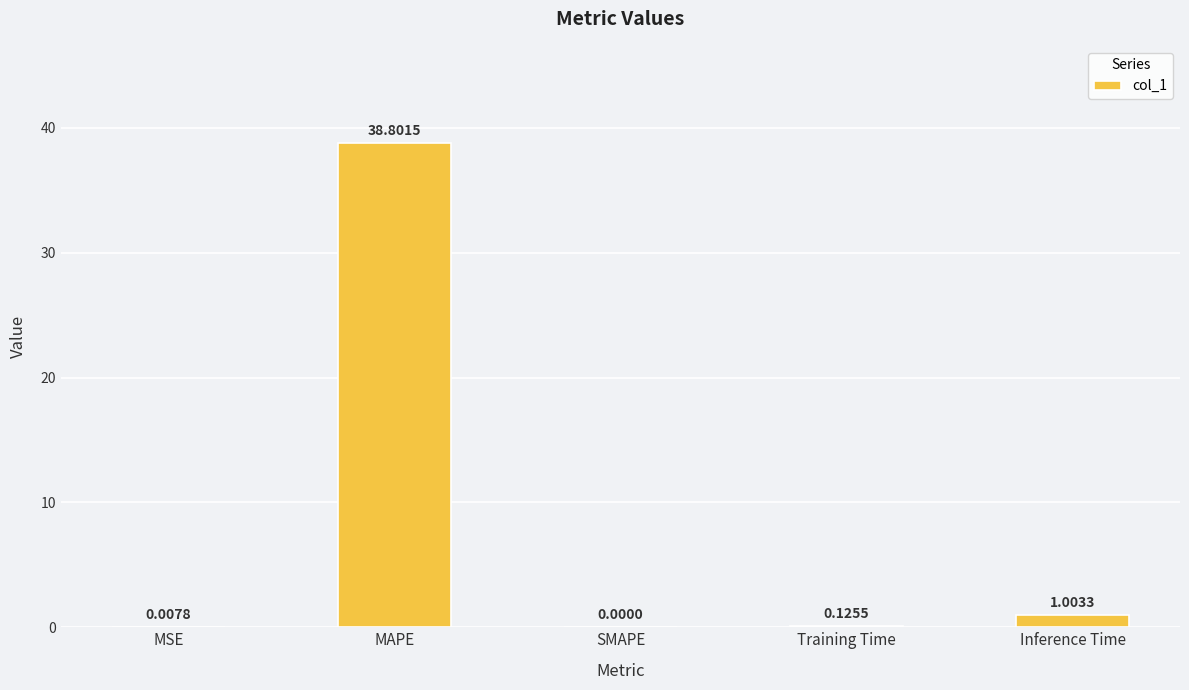

At which category does the chart reach its peak across all series?

MAPE